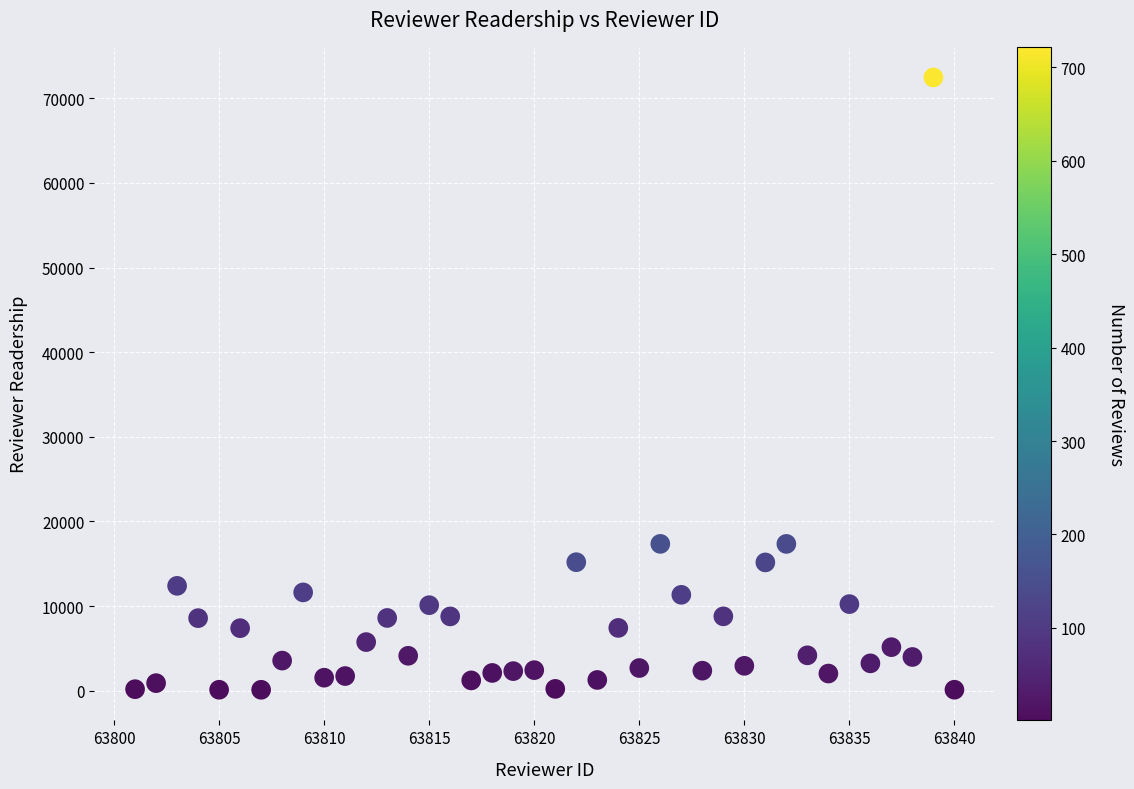

What is the range of X values (max minus min)?

39